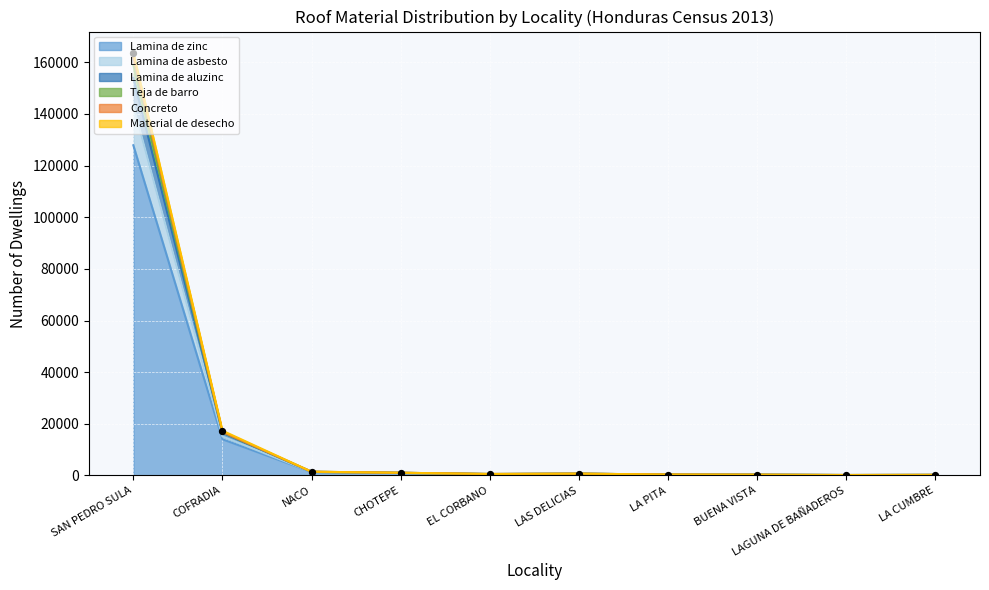

At which category is the sum across all series the highest?

SAN PEDRO SULA